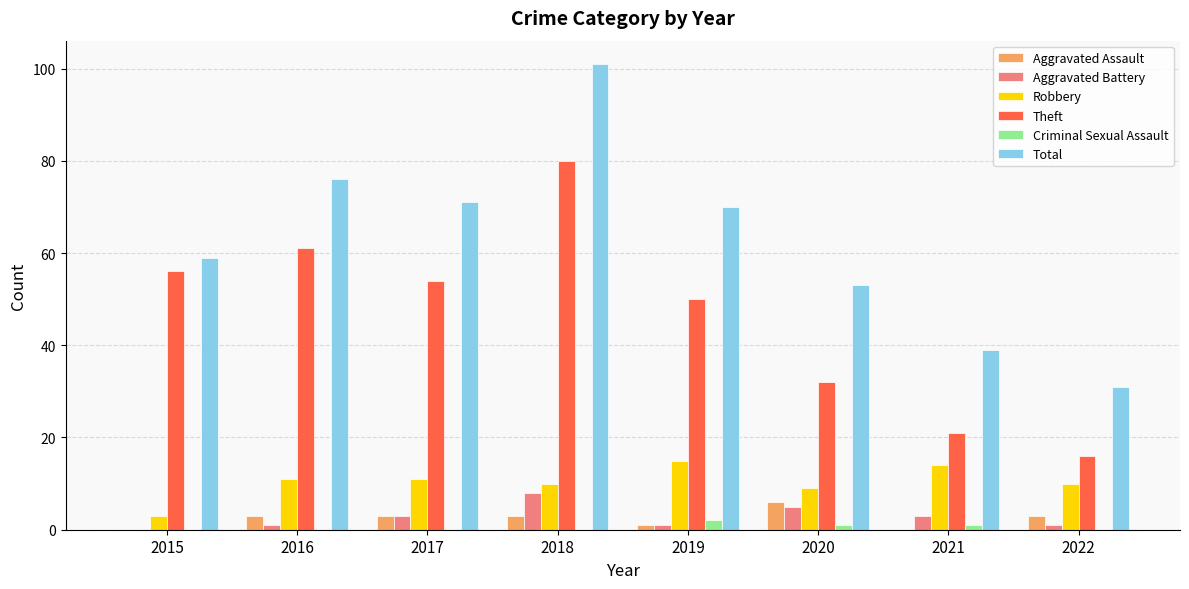

What is the highest value of the Total series?

101